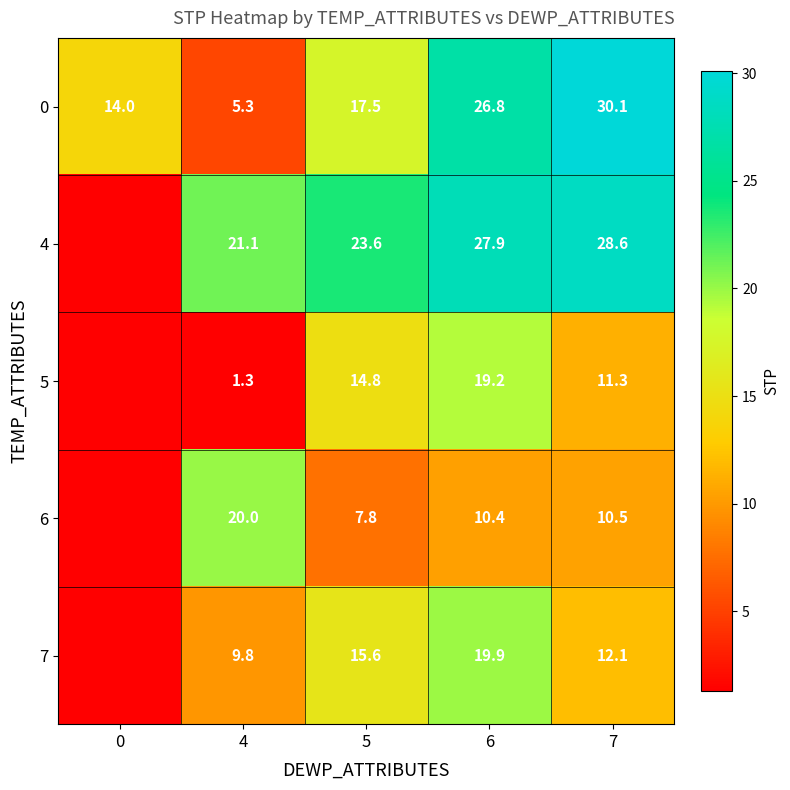

List the labels in order of 0 value, largest first.

7, 6, 5, 0, 4